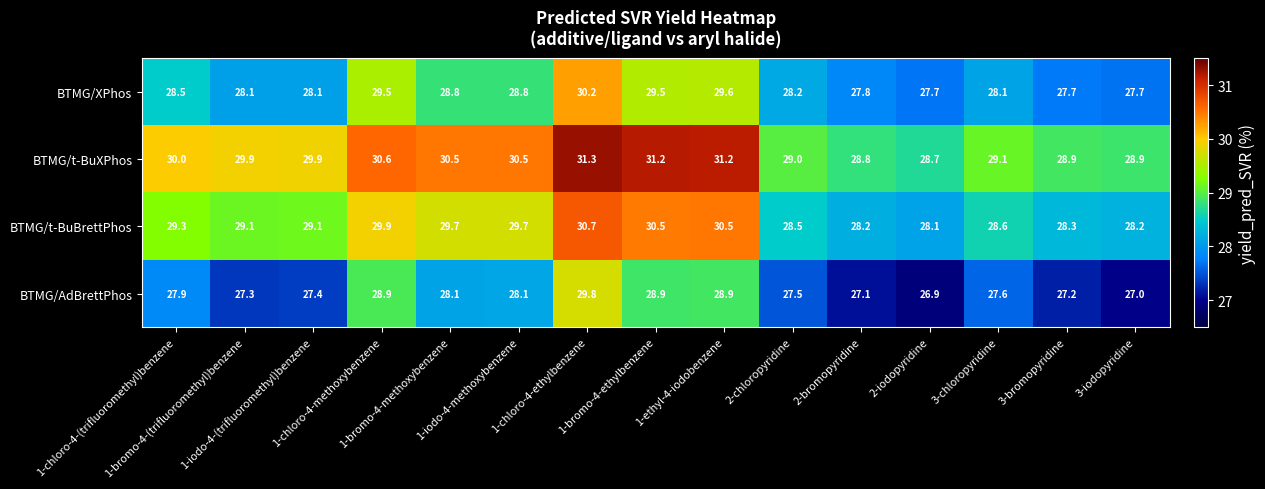

At how many categories does at least one series exceed 28?

15